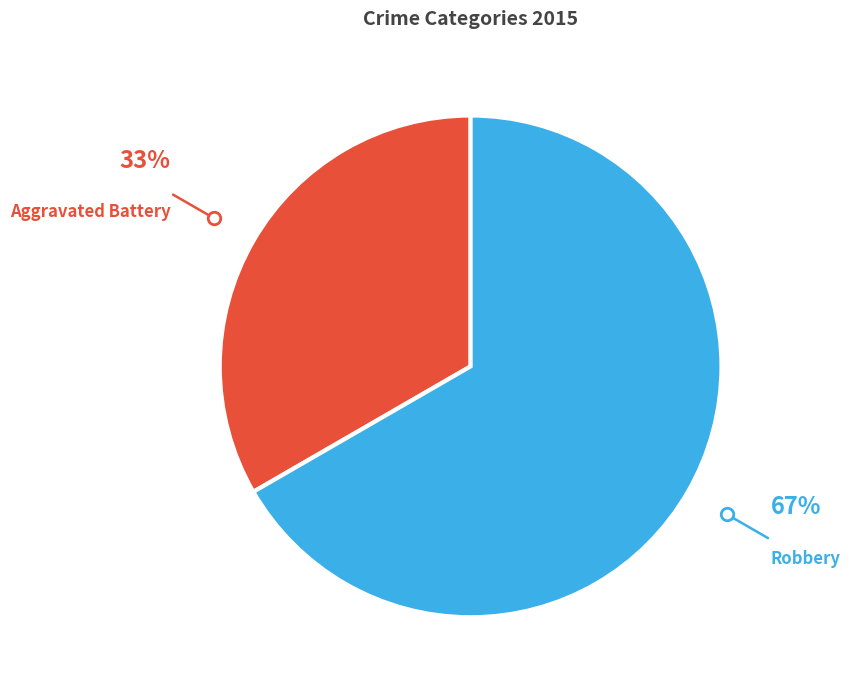

Is Robbery the majority of the pie?

Yes